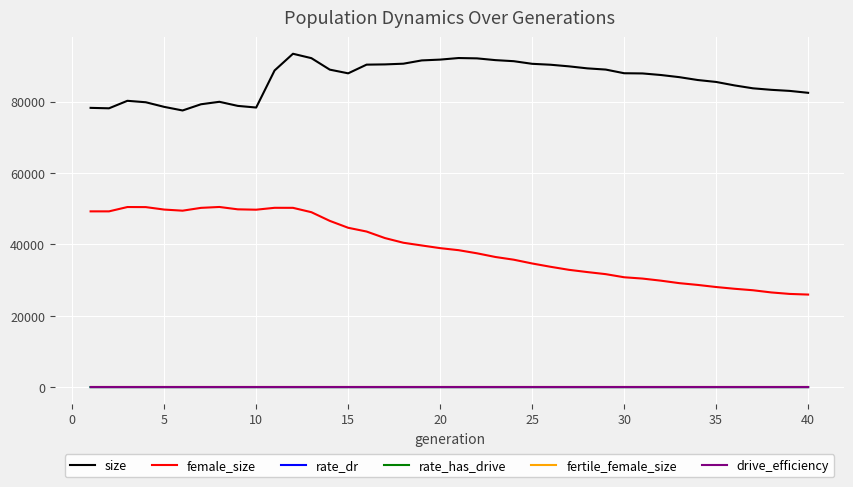

What is the highest value of the female_size series?

50467.0